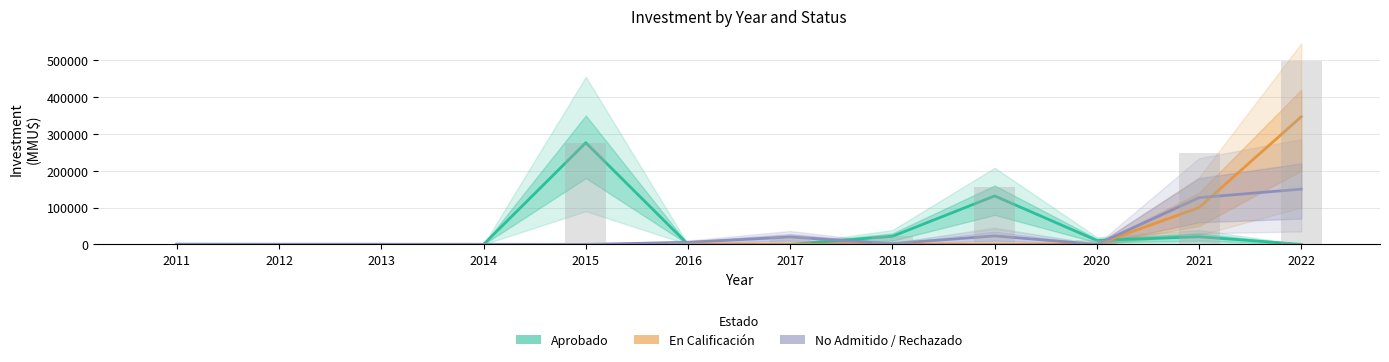

At 2015, list the series in order from smallest to largest.

En Calificación, No Admitido / No calificado / Rechazado / Desistido, Aprobado